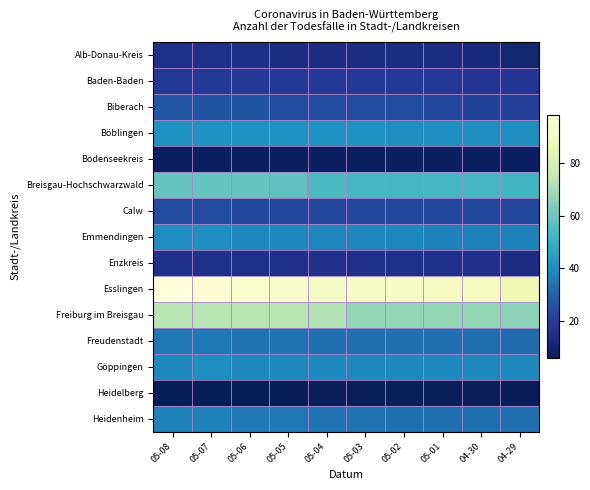

Which series has the largest total across all categories?

Esslingen